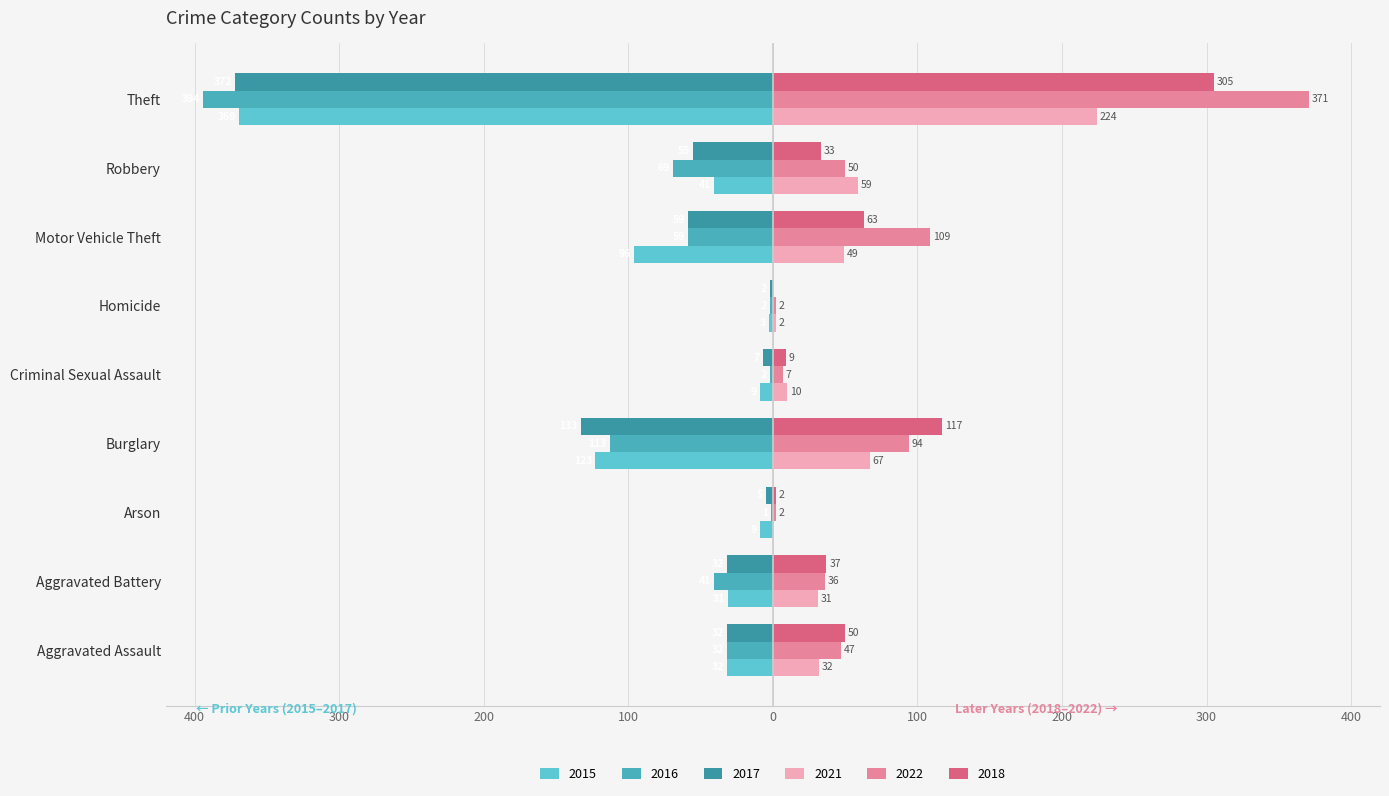

What is the label of the 2nd bar from the left?

Aggravated Battery